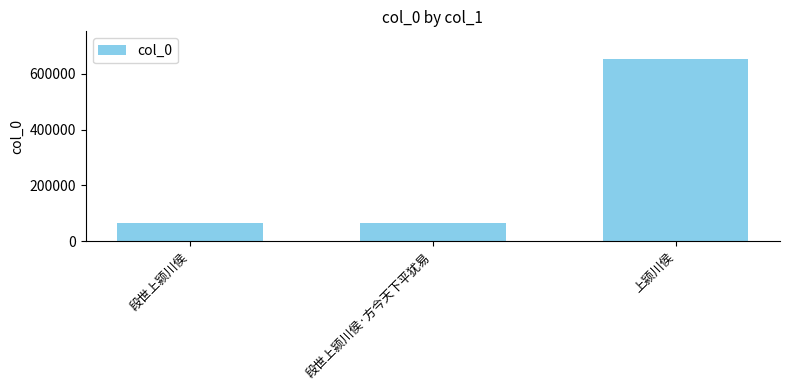

What is the ratio of the value at 上颍川侯 to the value at 段世上颍川侯?

9.8